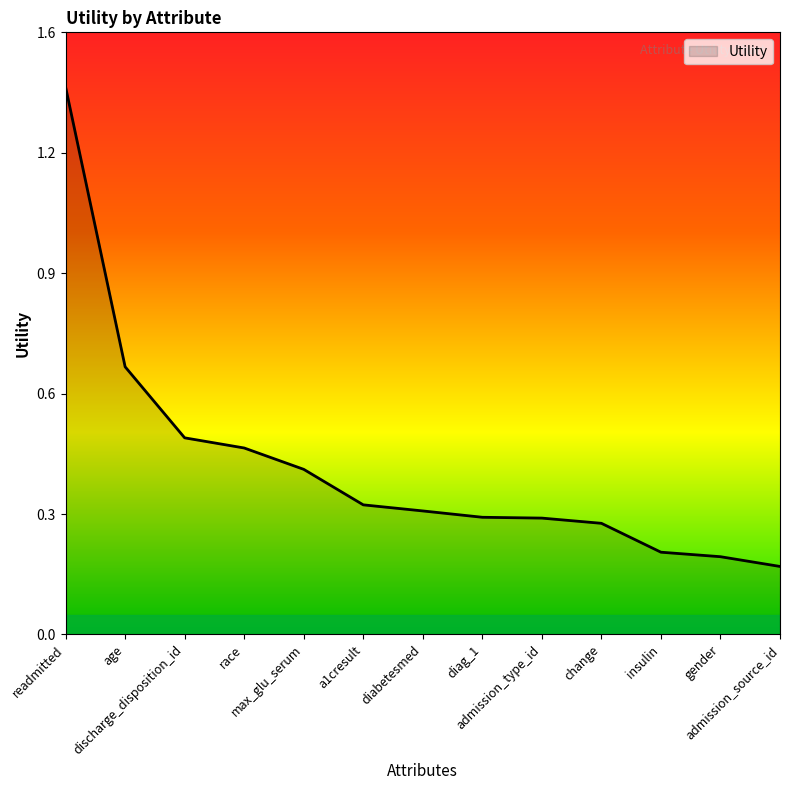

What position from the left is a1cresult?

6